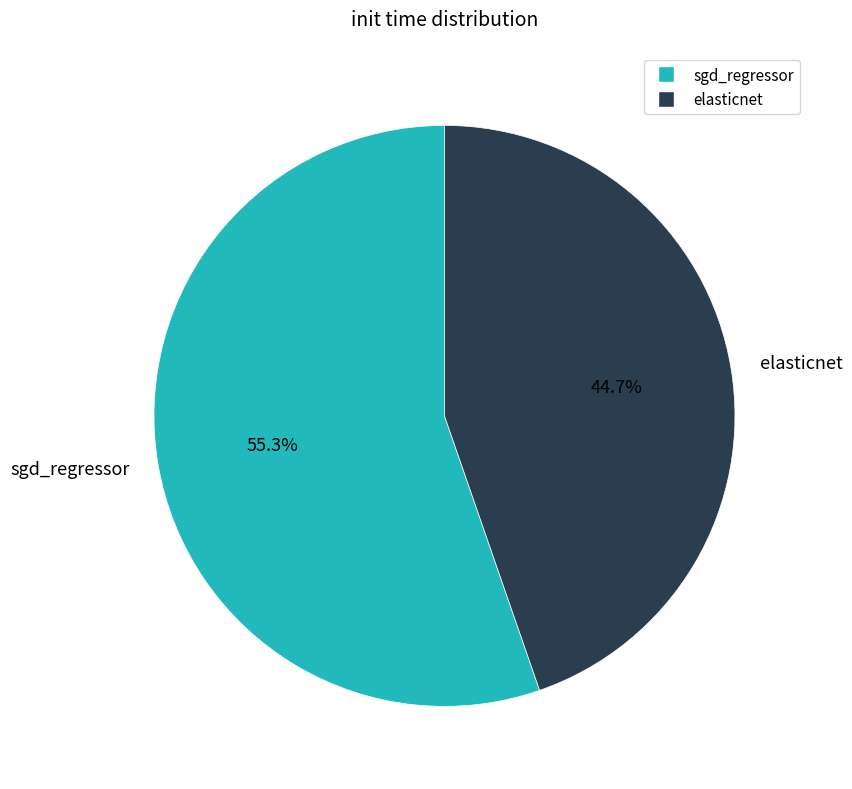

The elasticnet slice represents 45% of the pie. True or false?

True